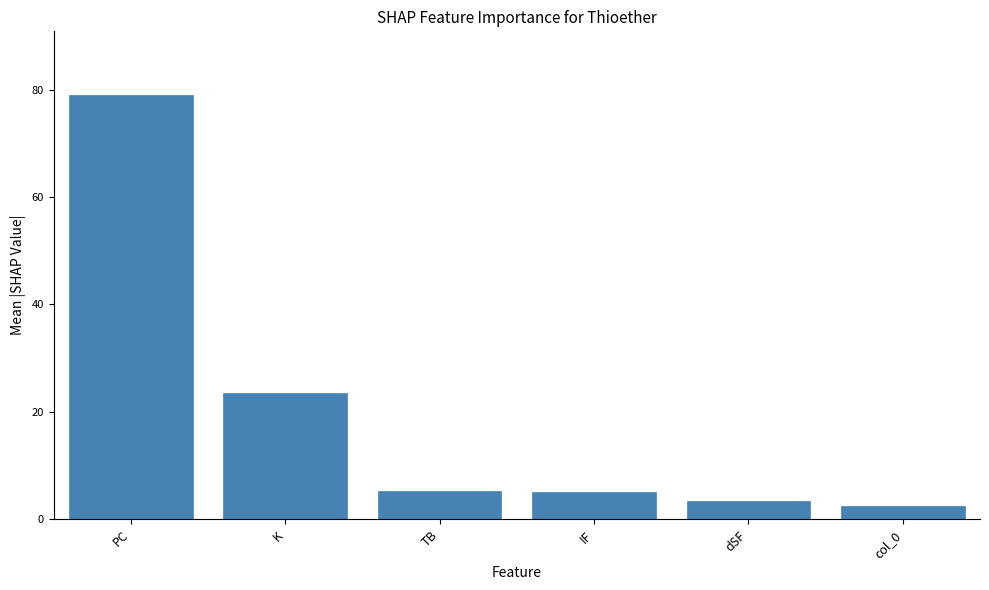

What is the maximum value shown in the chart?

79.0